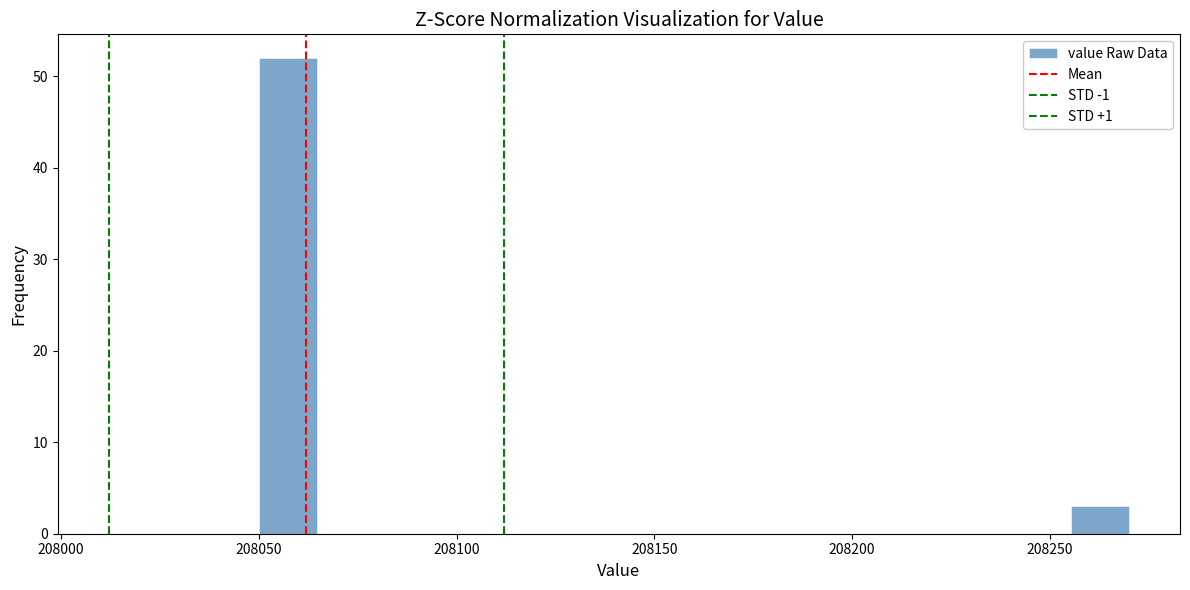

Read against the x-axis, roughly where is the centre of the tallest bar?

208055